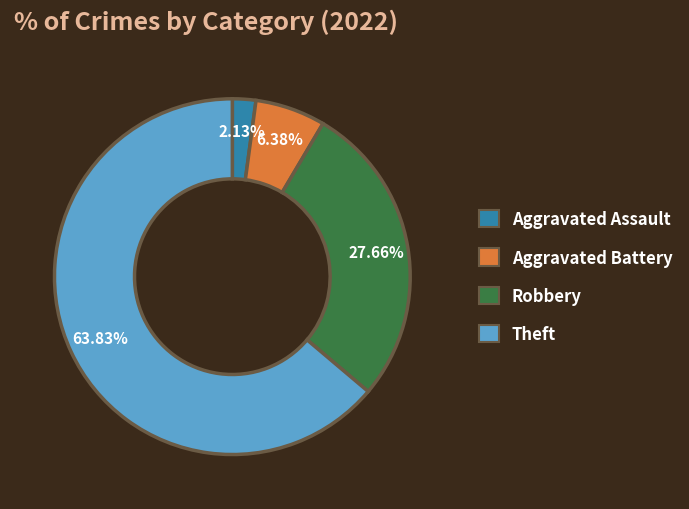

What is the majority slice?

Theft